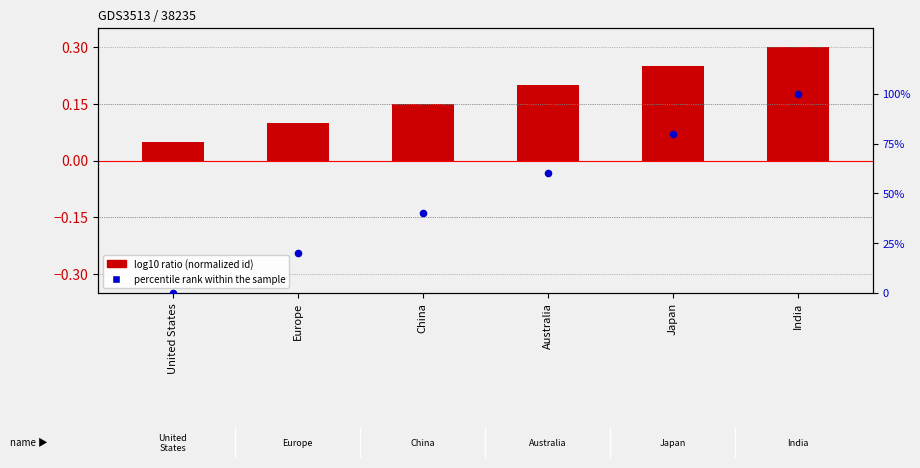

Which series has the largest Y range (max minus min)?

percentile rank within the sample